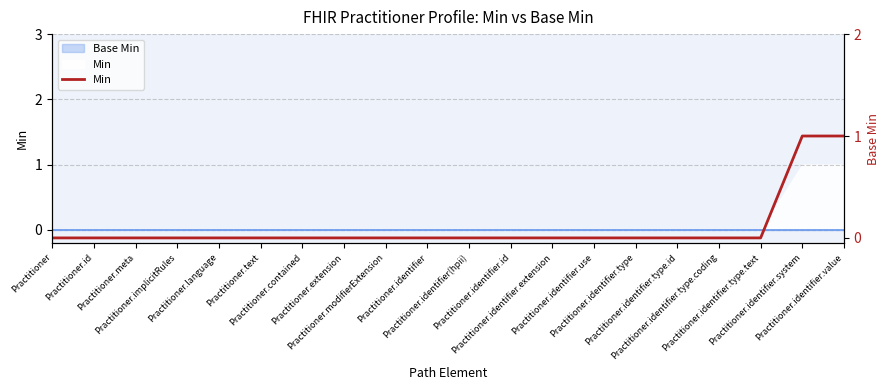

How many lines are shown in the chart?

1